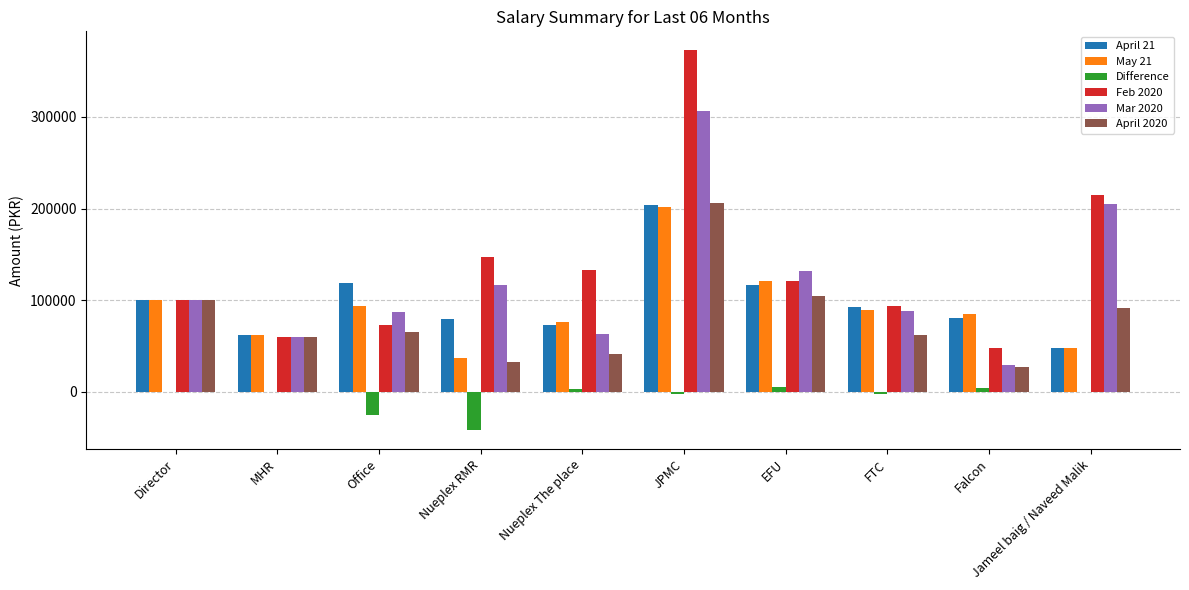

How many groups of bars are there?

10